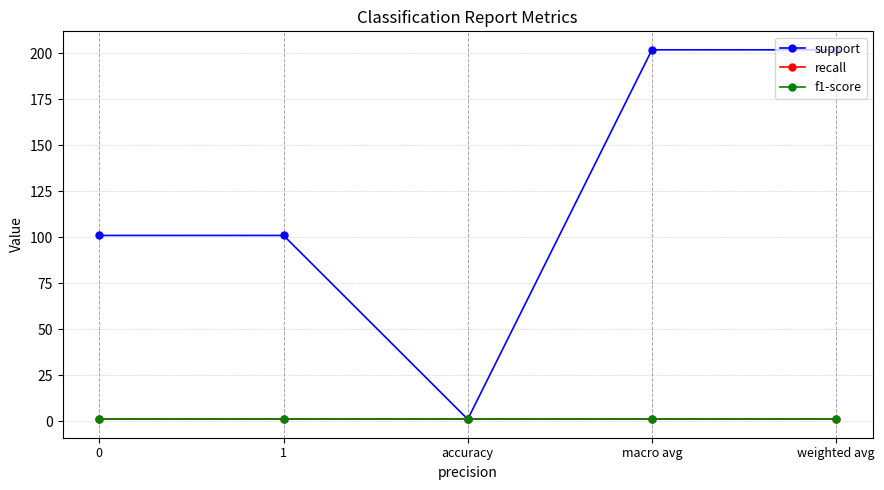

Does the chart display data point markers on the line(s)?

Yes